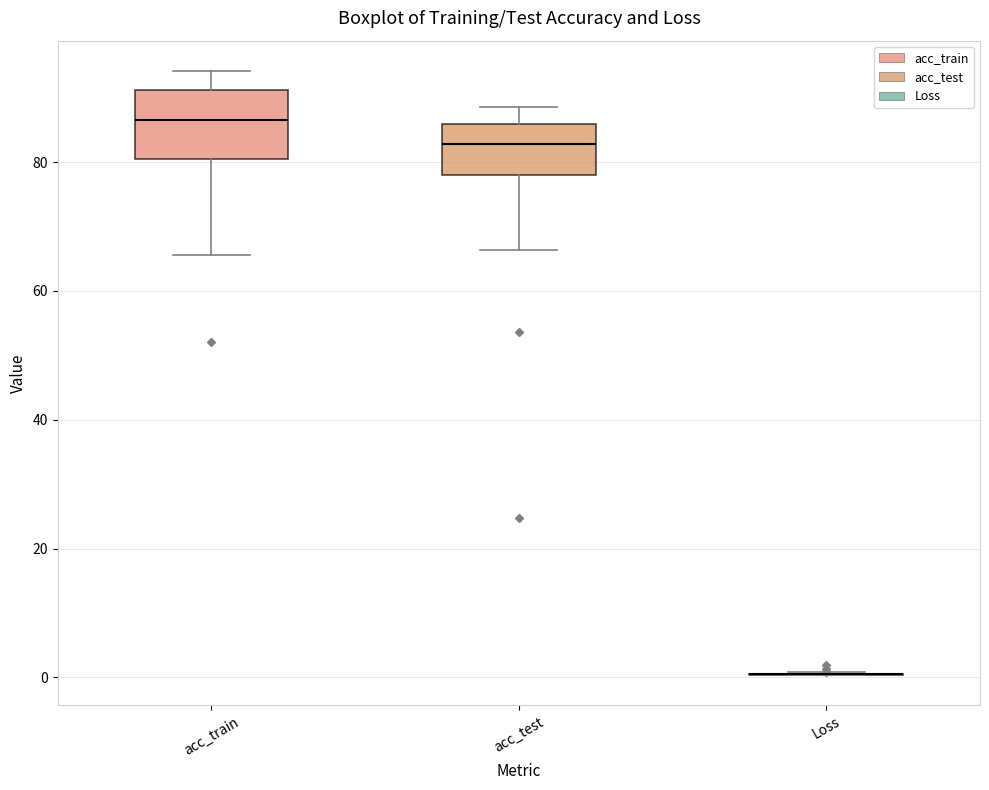

Which box is the tallest, from its lower edge to its upper edge?

acc_train